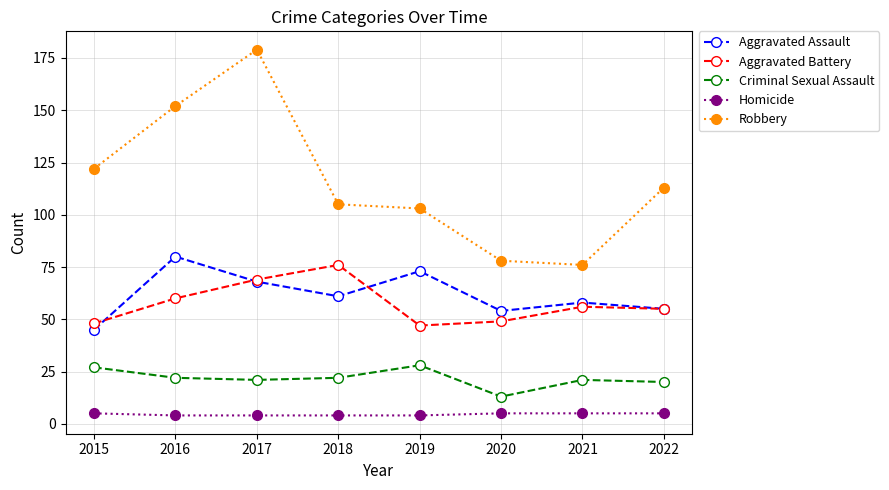

True or false: Criminal Sexual Assault and Aggravated Battery intersect in this chart.

False